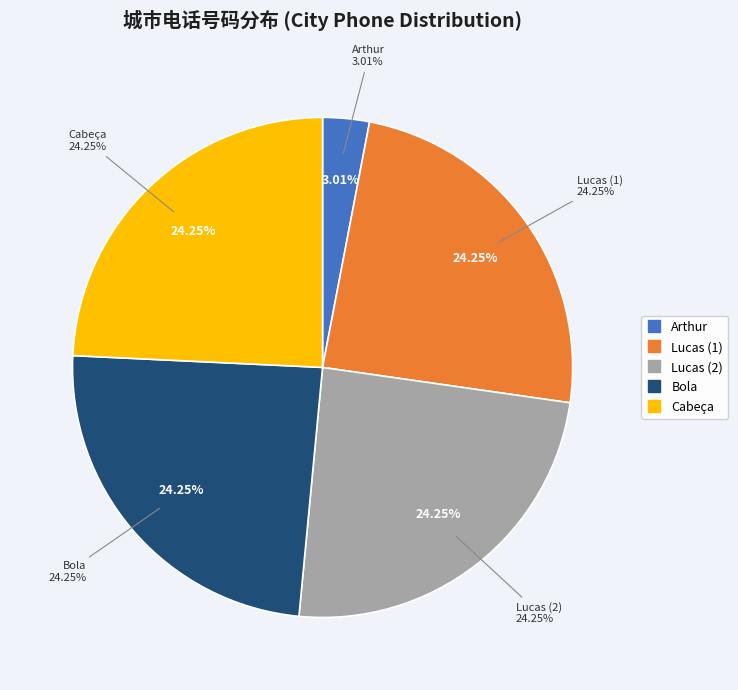

How many segments does this pie chart have?

5